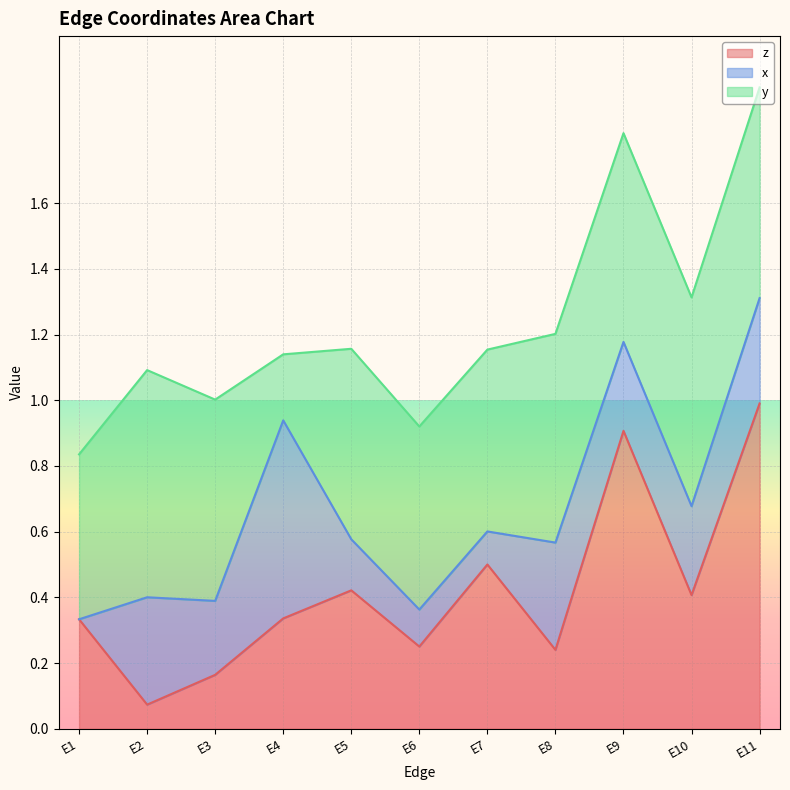

The z series shows 0.5 at E7. True or false?

True